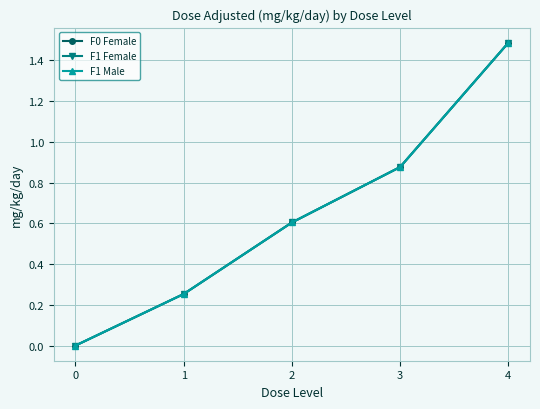

At which category is the sum across all series the highest?

4